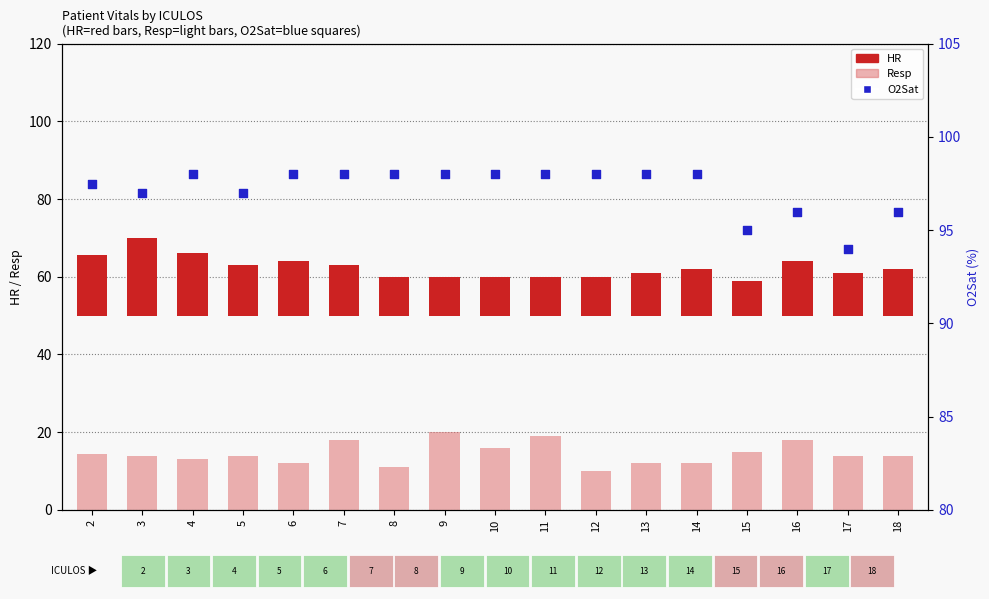

Which series reaches the maximum Y coordinate?

O2Sat